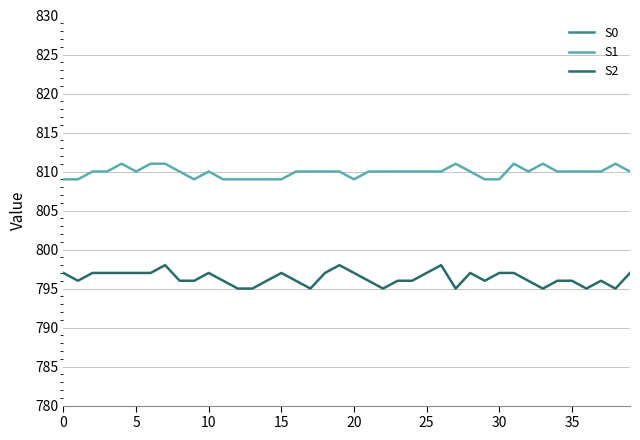

What is the highest value of the S2 series?

798